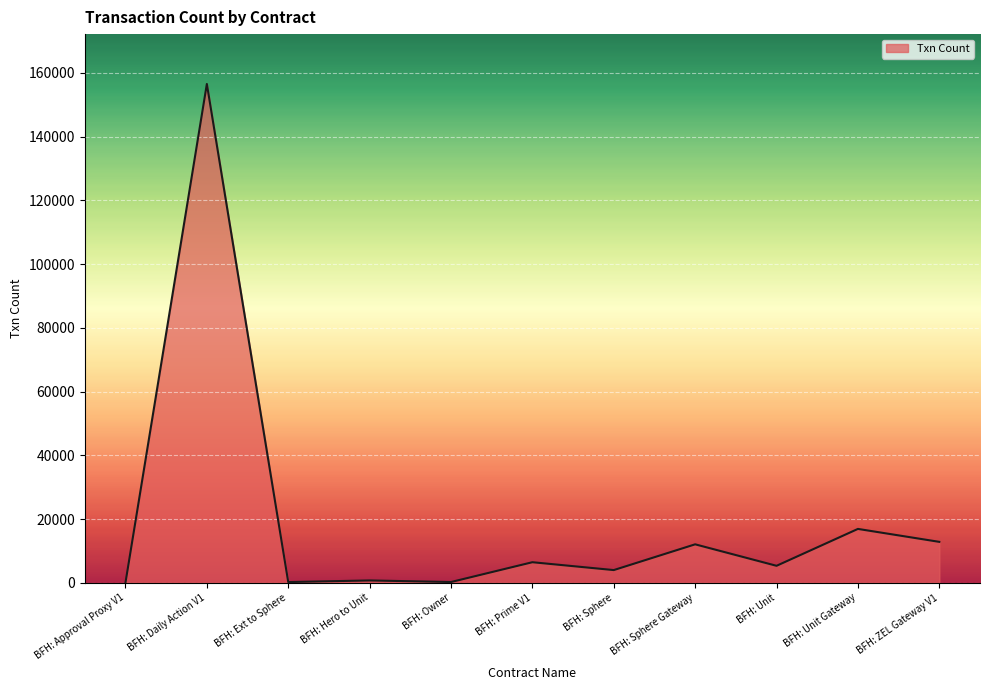

What is the sum of all values?

215320